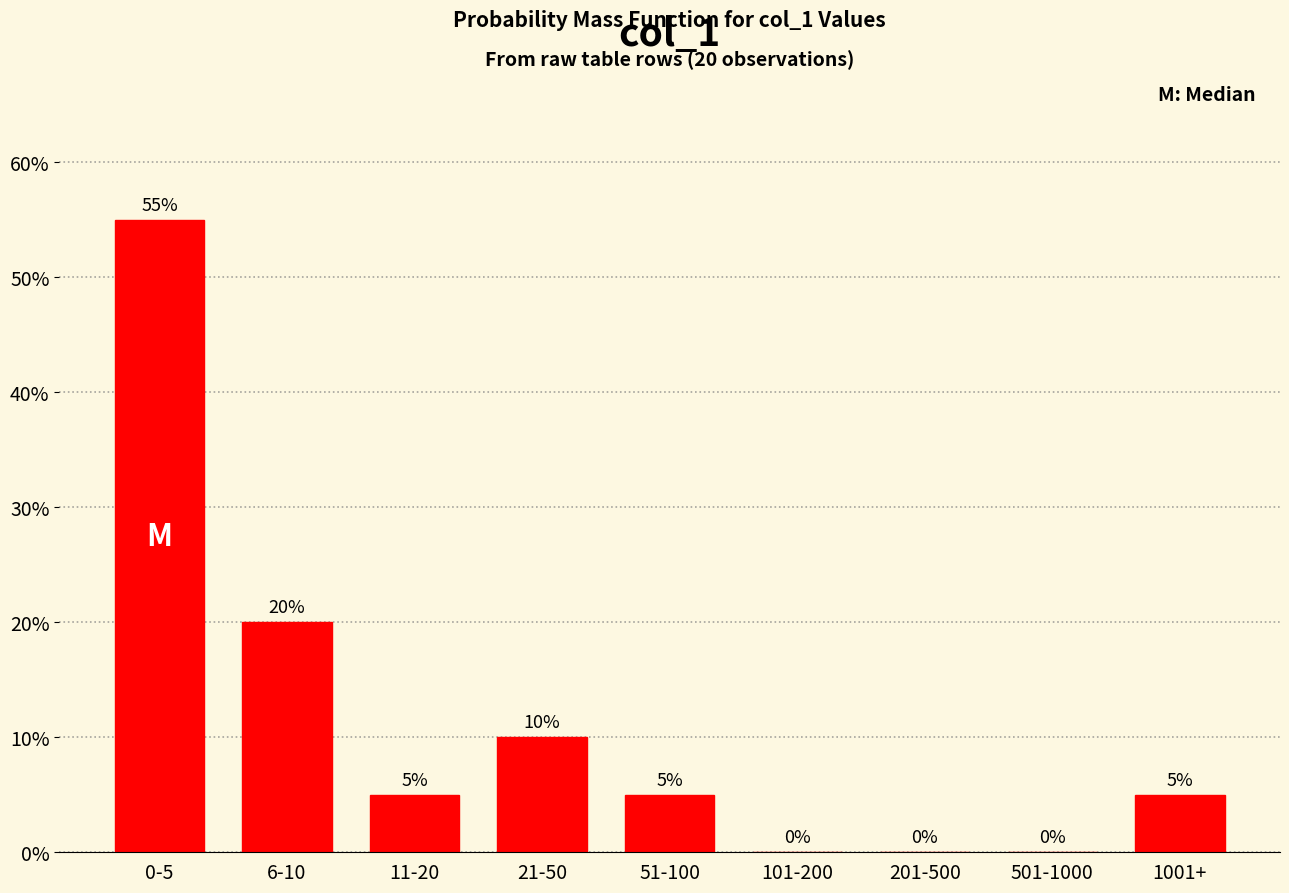

Reading left to right, what are all the values shown in this chart?

0-5=55.0	6-10=20.0	11-20=5.0	21-50=10.0	51-100=5.0	101-200=0.0	201-500=0.0	501-1000=0.0	1001+=5.0